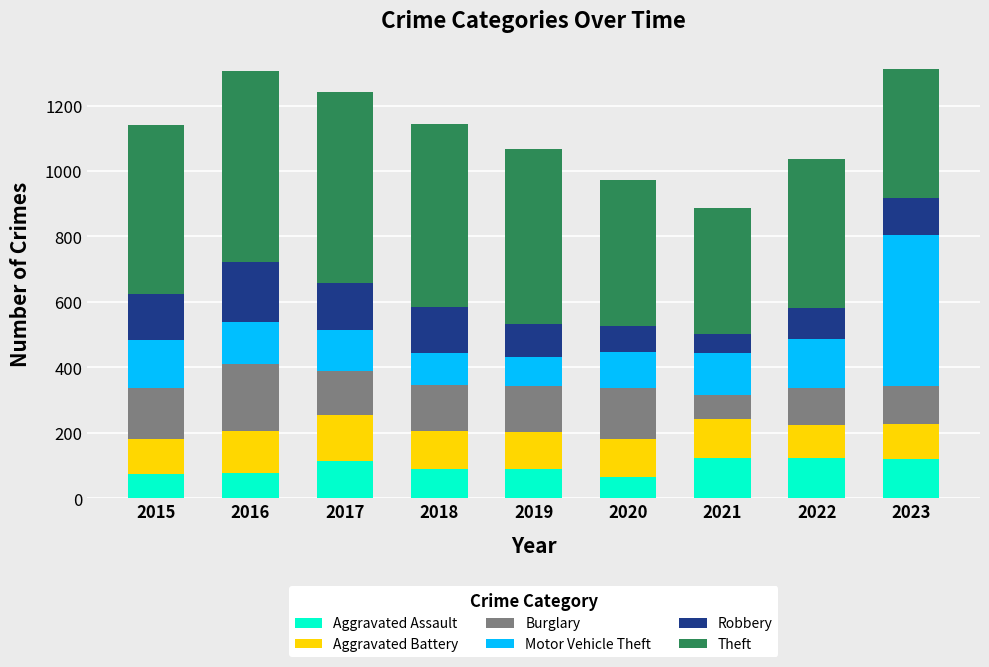

What is the highest value of the Aggravated Assault series?

122